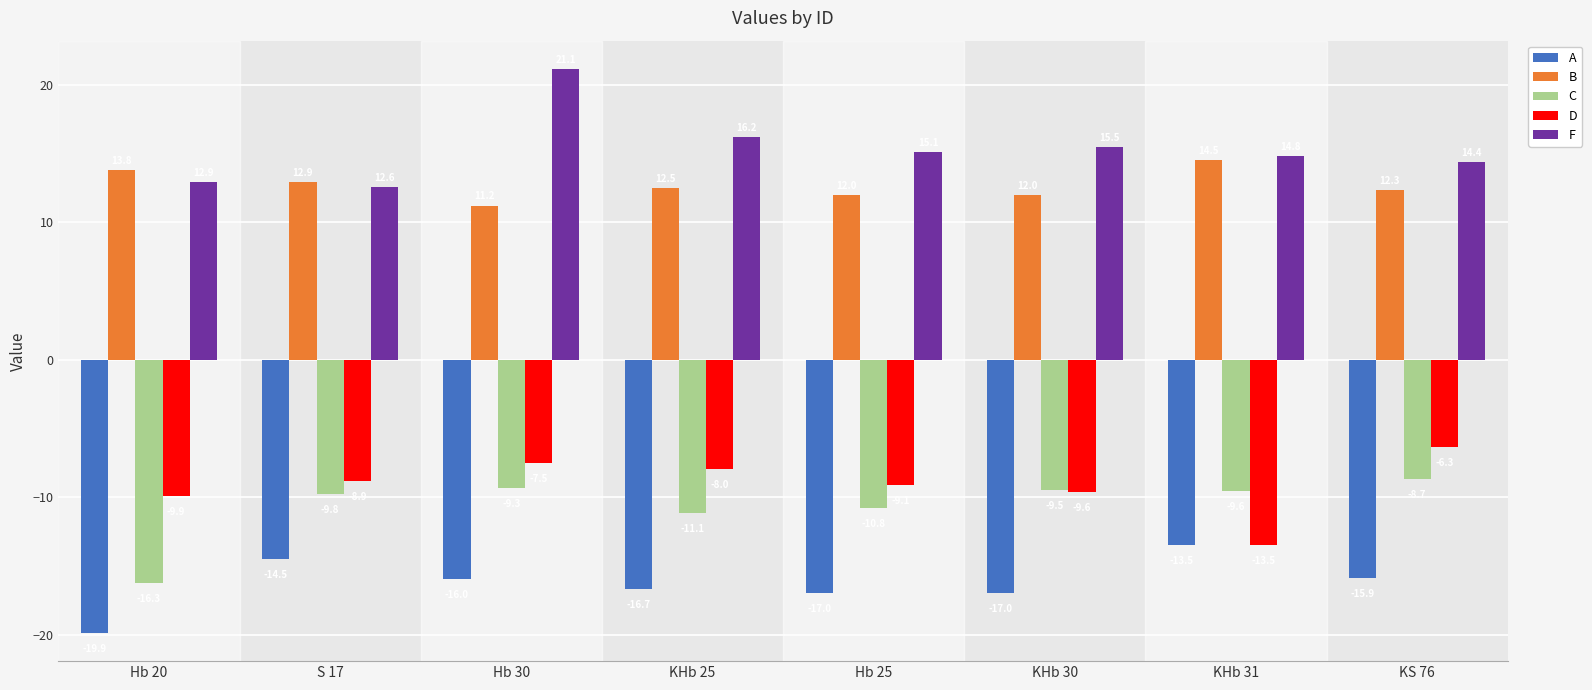

What is the difference between the highest and lowest values at S 17?

27.4